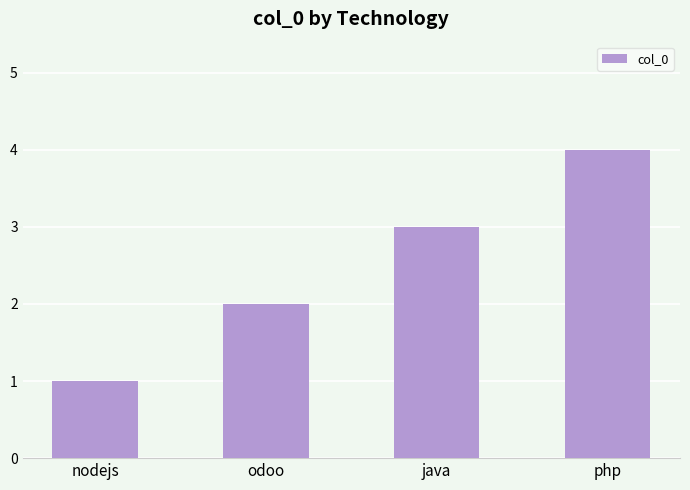

How many values are between 2 and 4?

3